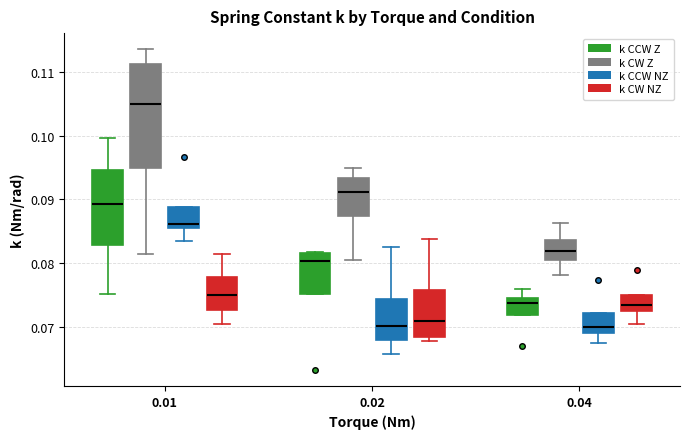

Comparing the boxes themselves (not the whiskers), which one is the tallest?

0.01 (k CW Z)